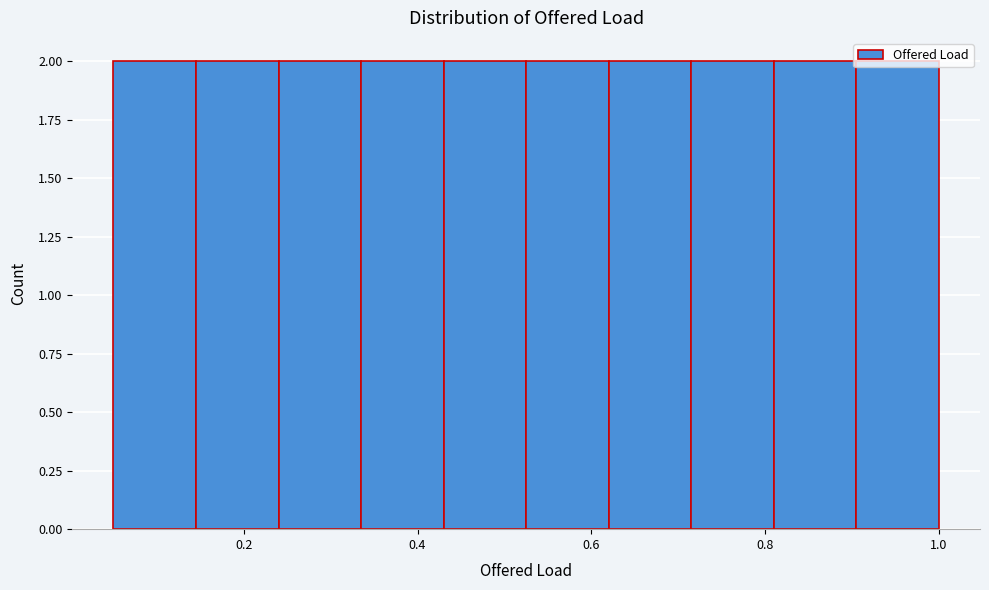

What is the height of the bar covering 0.905 to 1.000 on the x-axis? Neither the bar edges nor the heights are printed on the chart, so give them approximately, as read against the axes.

2